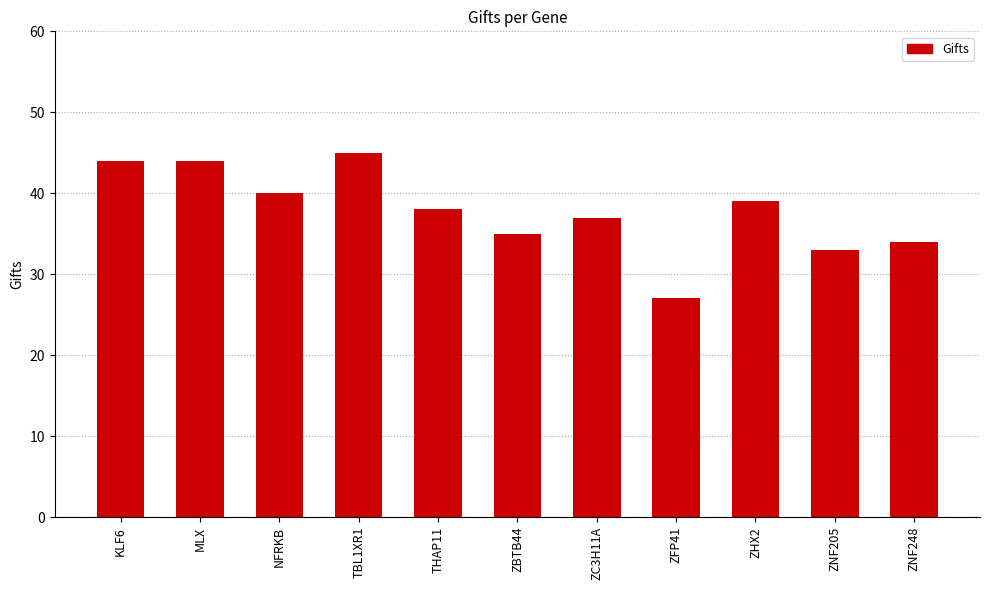

What value does the data have at TBL1XR1, to the nearest 5?

45